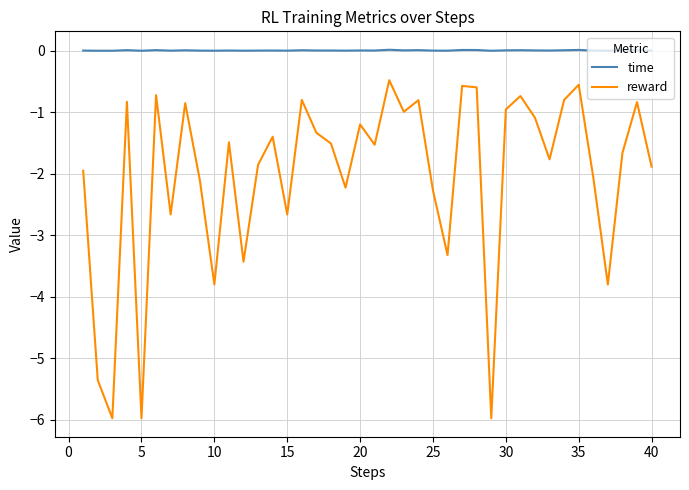

Which series has the largest range (max minus min)?

reward